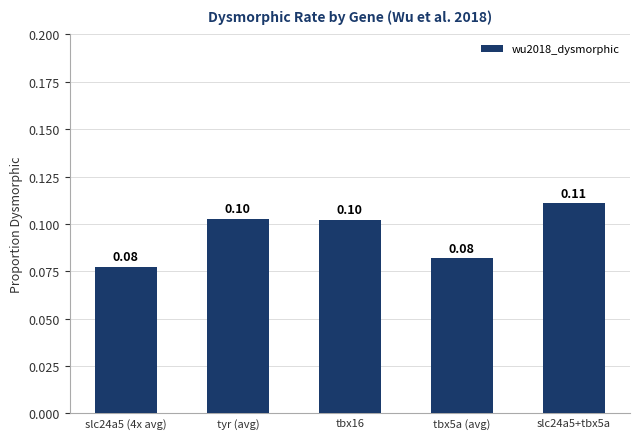

Are the bars horizontal?

No